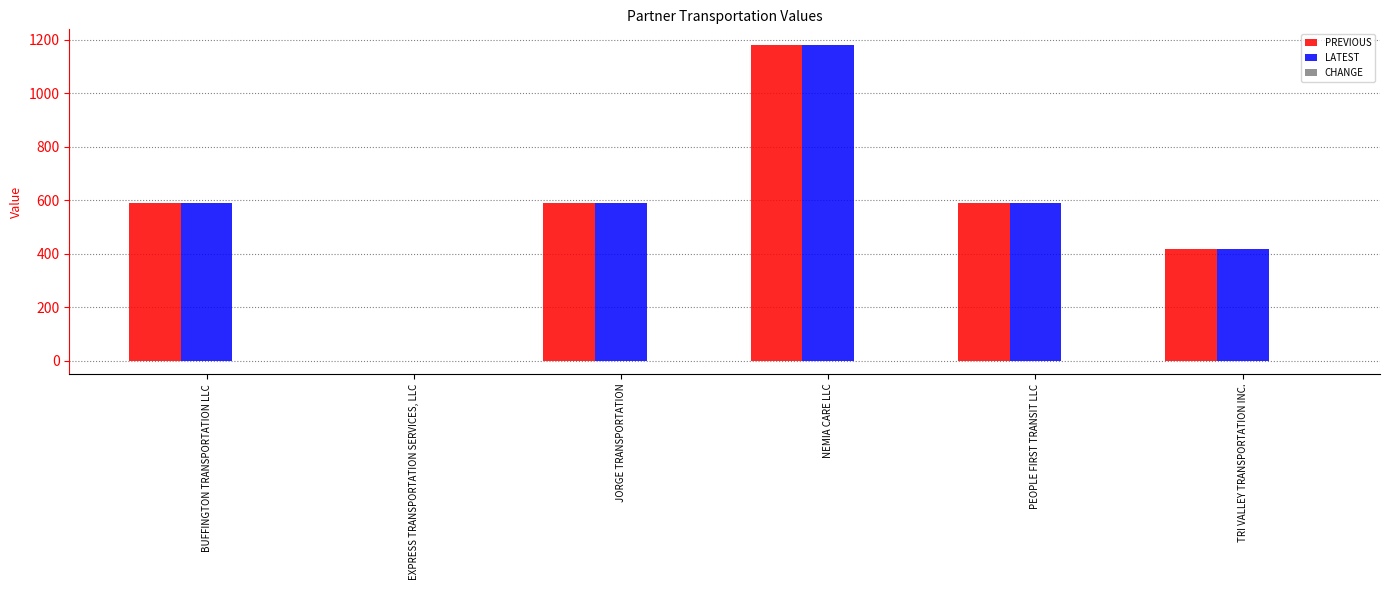

What is the maximum value for PREVIOUS?

1180.0